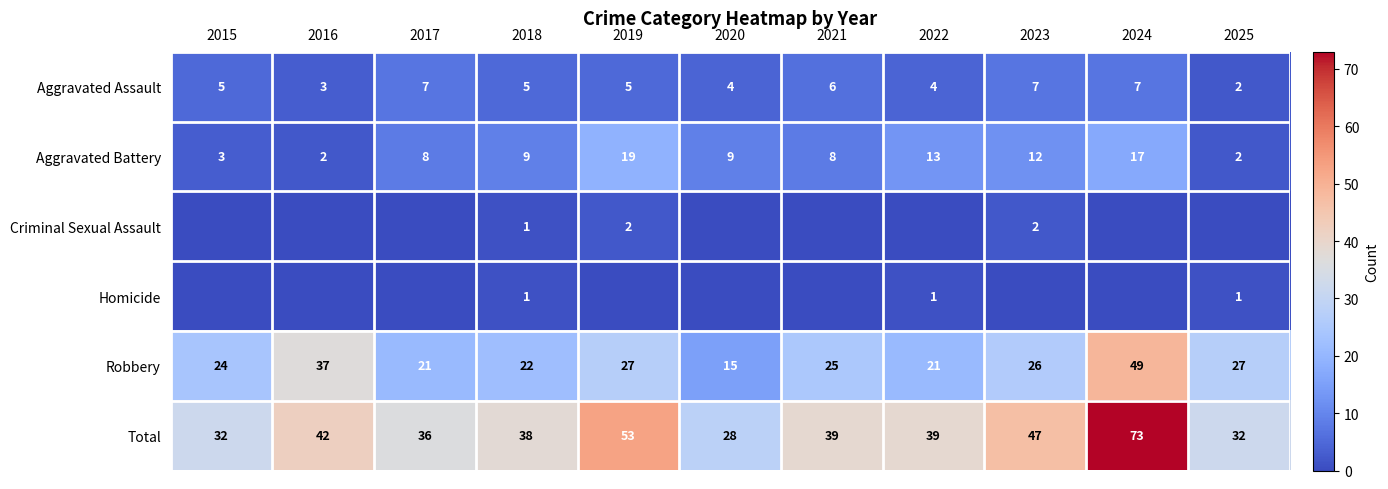

What is the average value of the Total series?

42